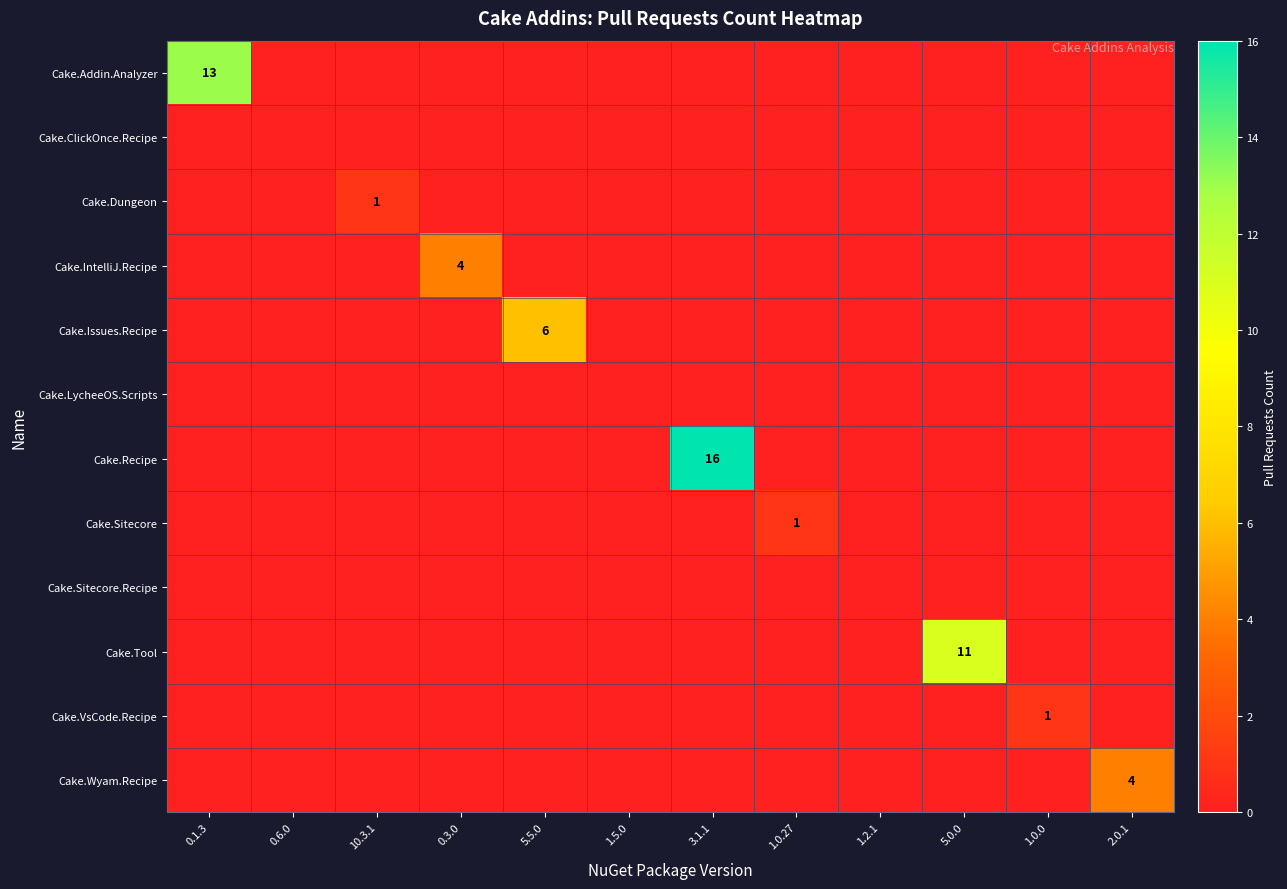

The Cake.Addin.Analyzer series shows 17 at 0.1.3. True or false?

False